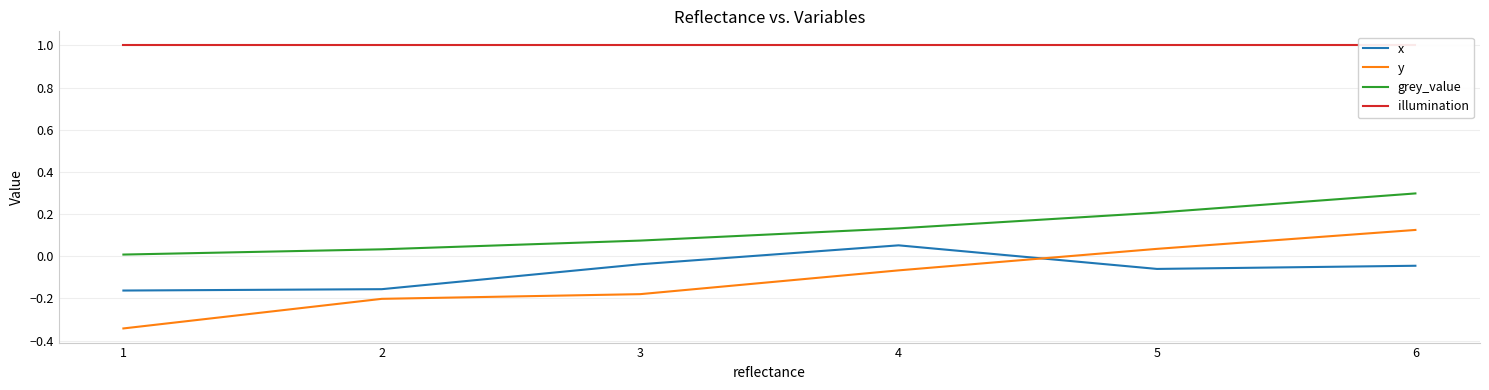

What is the value of the y point at the 6th from the left?

0.1